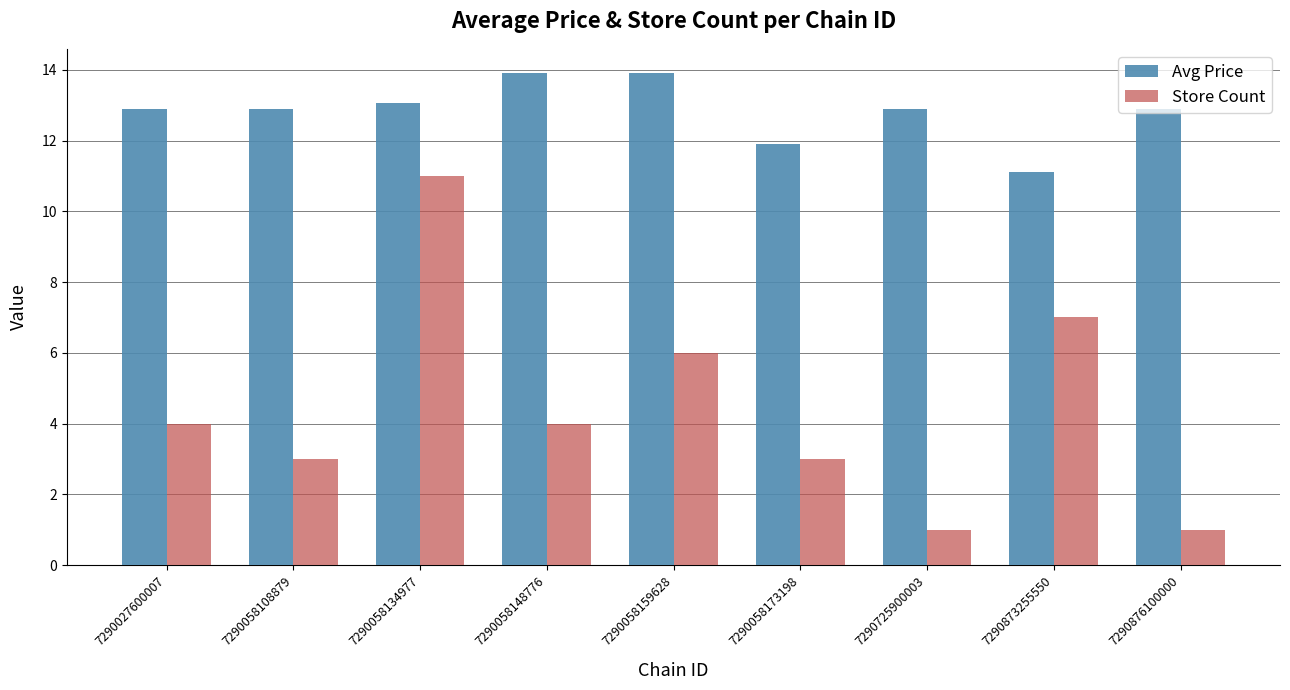

List the series in order of their overall mean, highest first.

Avg Price, Store Count